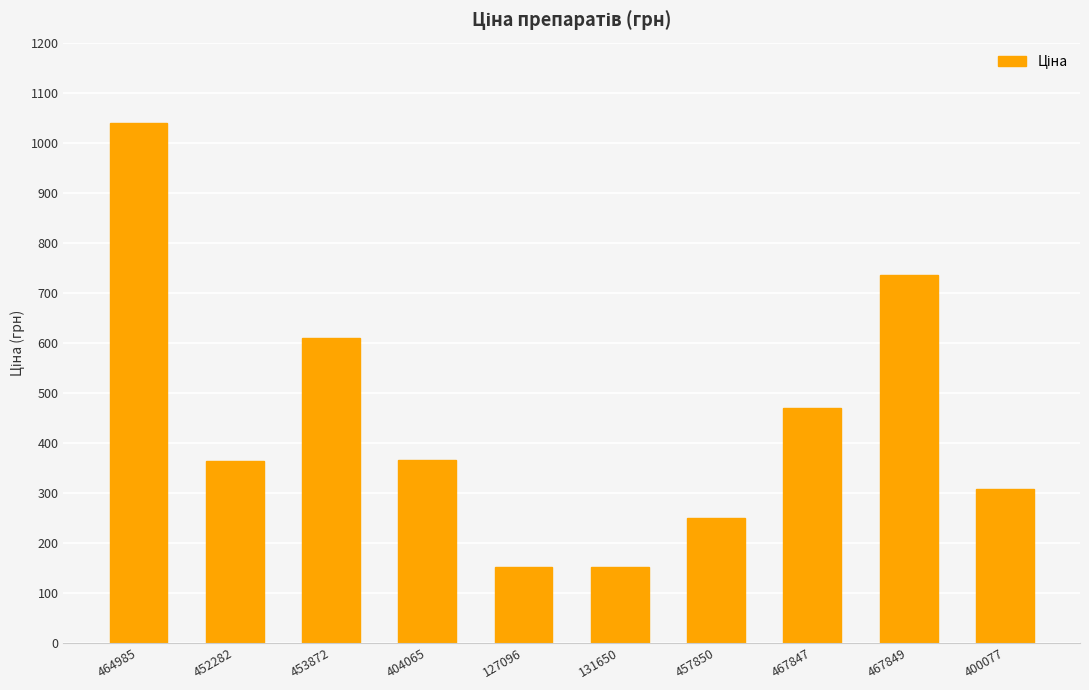

What is the value of the 5th bar from the left?

151.0